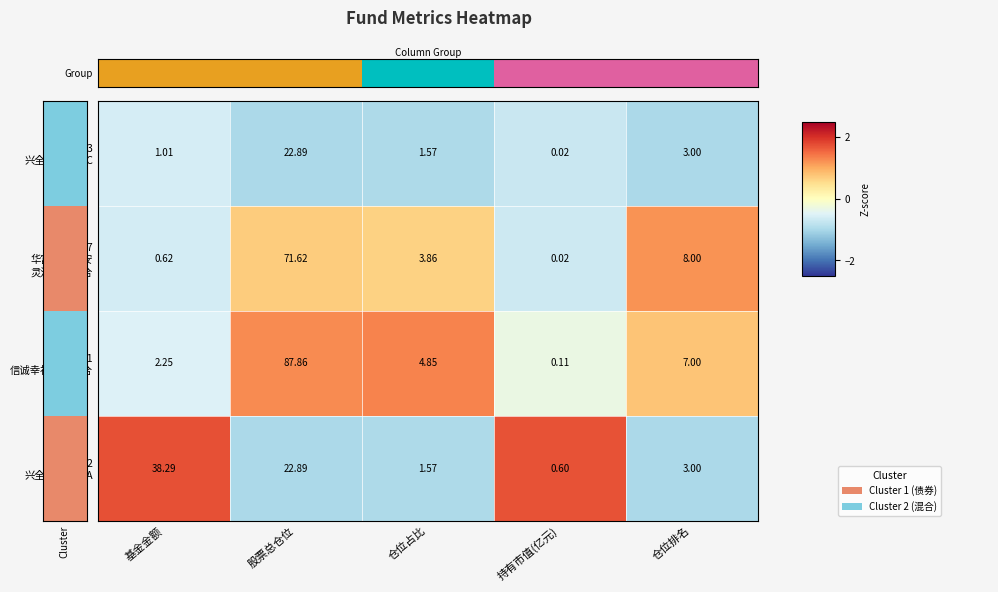

Which label corresponds to the smallest value in the chart?

持有市值(亿元)